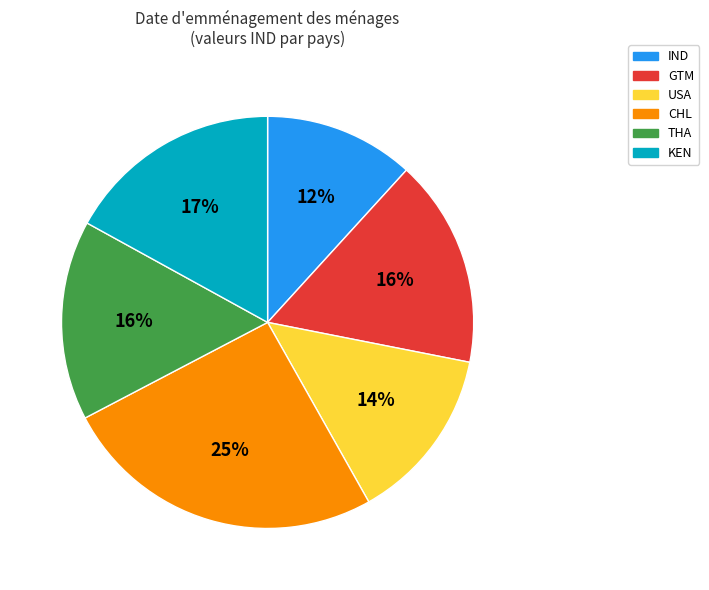

Is there any slice that represents more than half of the pie?

No